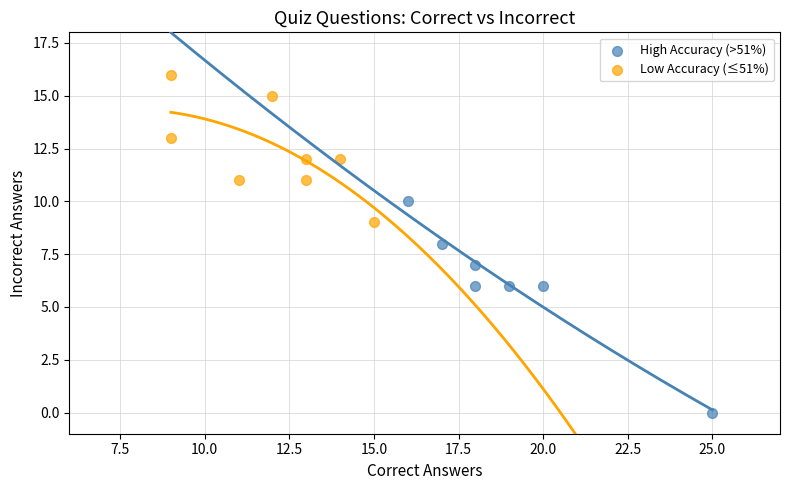

Which series reaches the maximum Y coordinate?

Low Accuracy (≤51%)